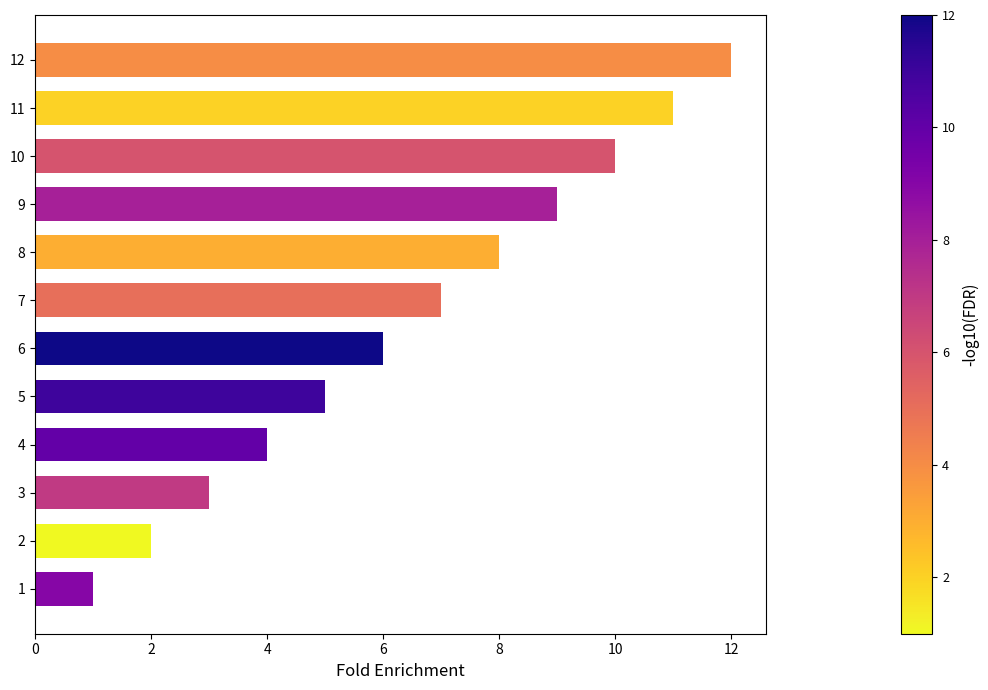

What is the maximum value shown in the chart?

12